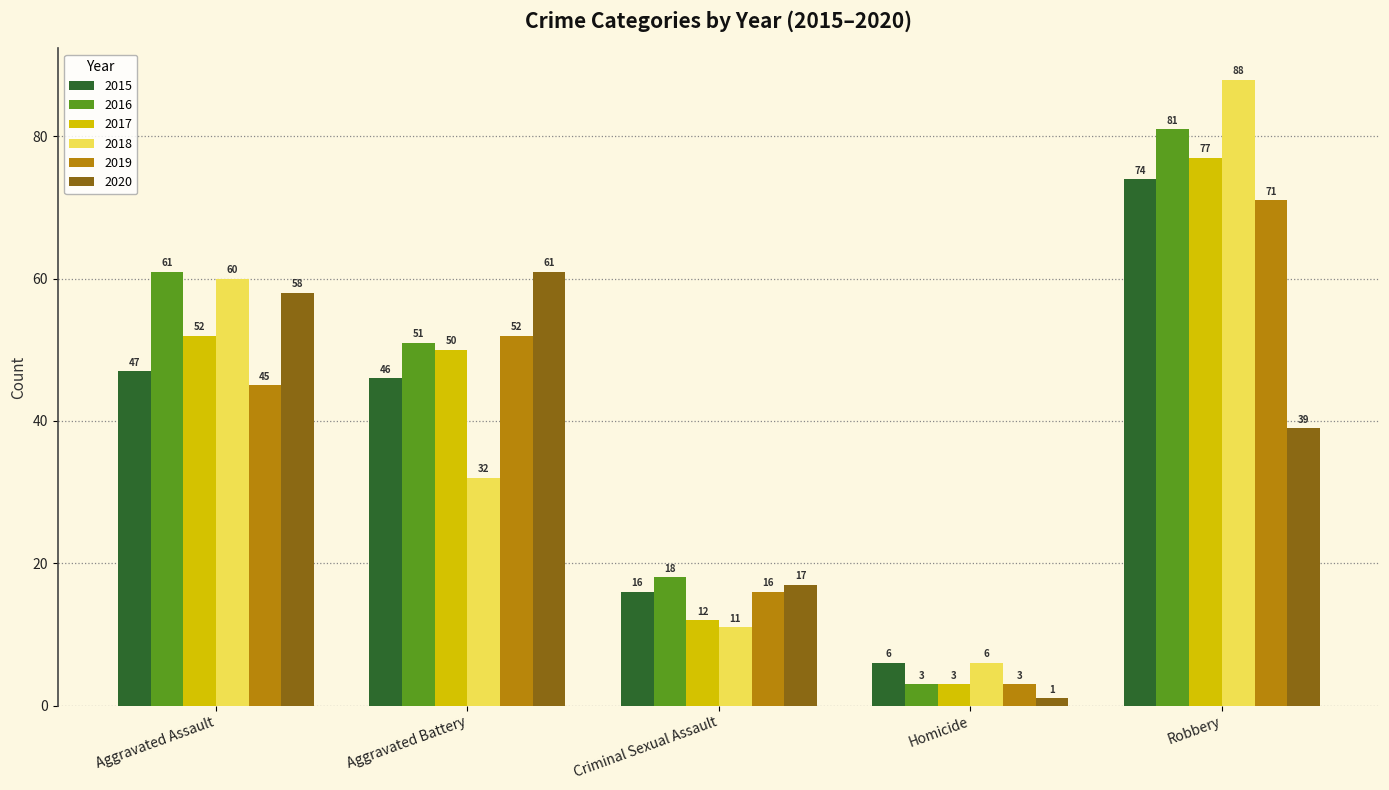

At how many categories does at least one series exceed 36?

3